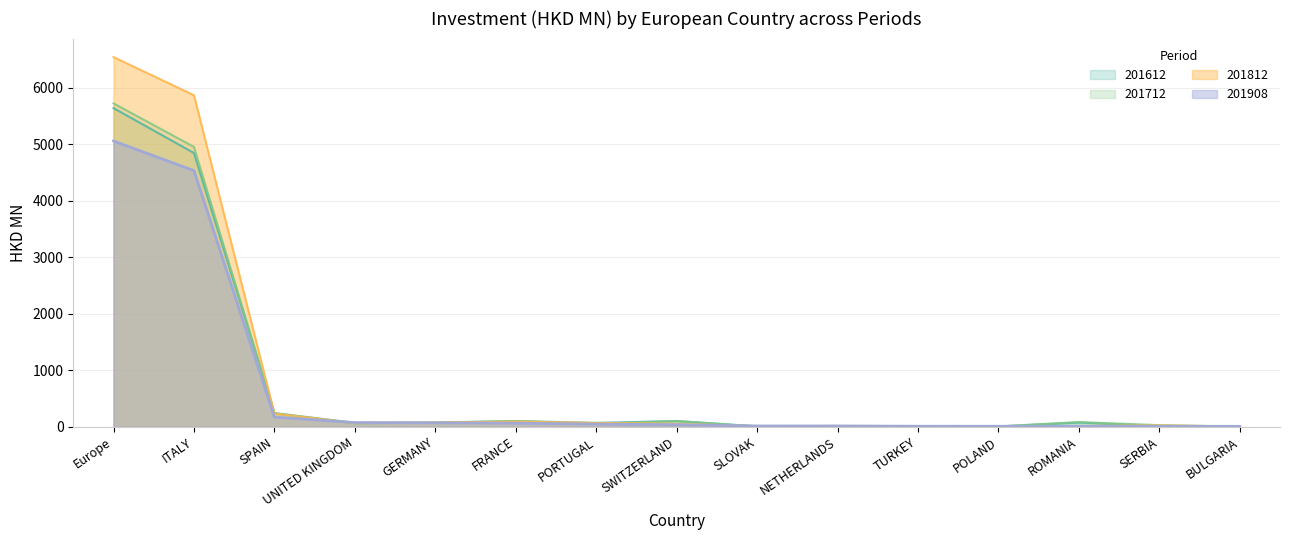

At which category does 201612 reach its first local valley?

UNITED KINGDOM